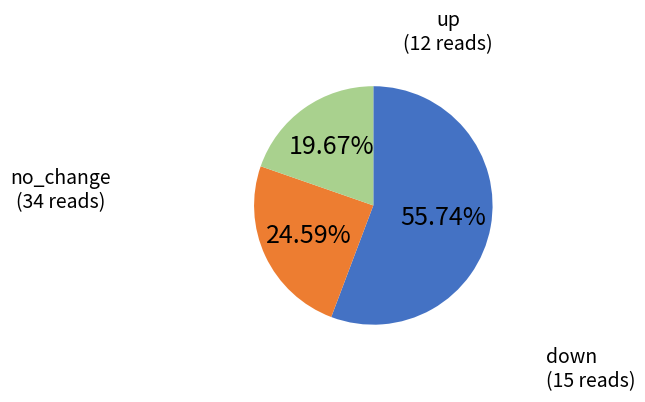

Between down and no_change, which is larger?

no_change